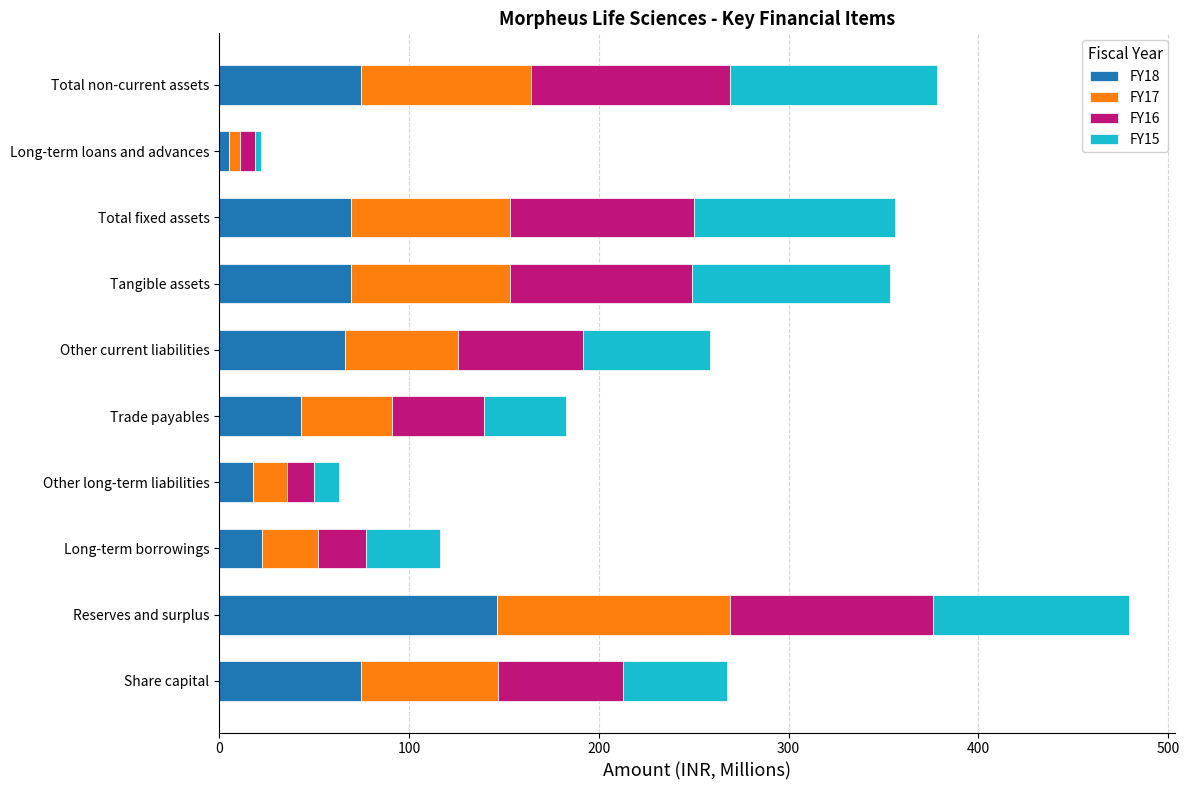

True or false: FY18 has a value of 74.6 at Share capital.

True